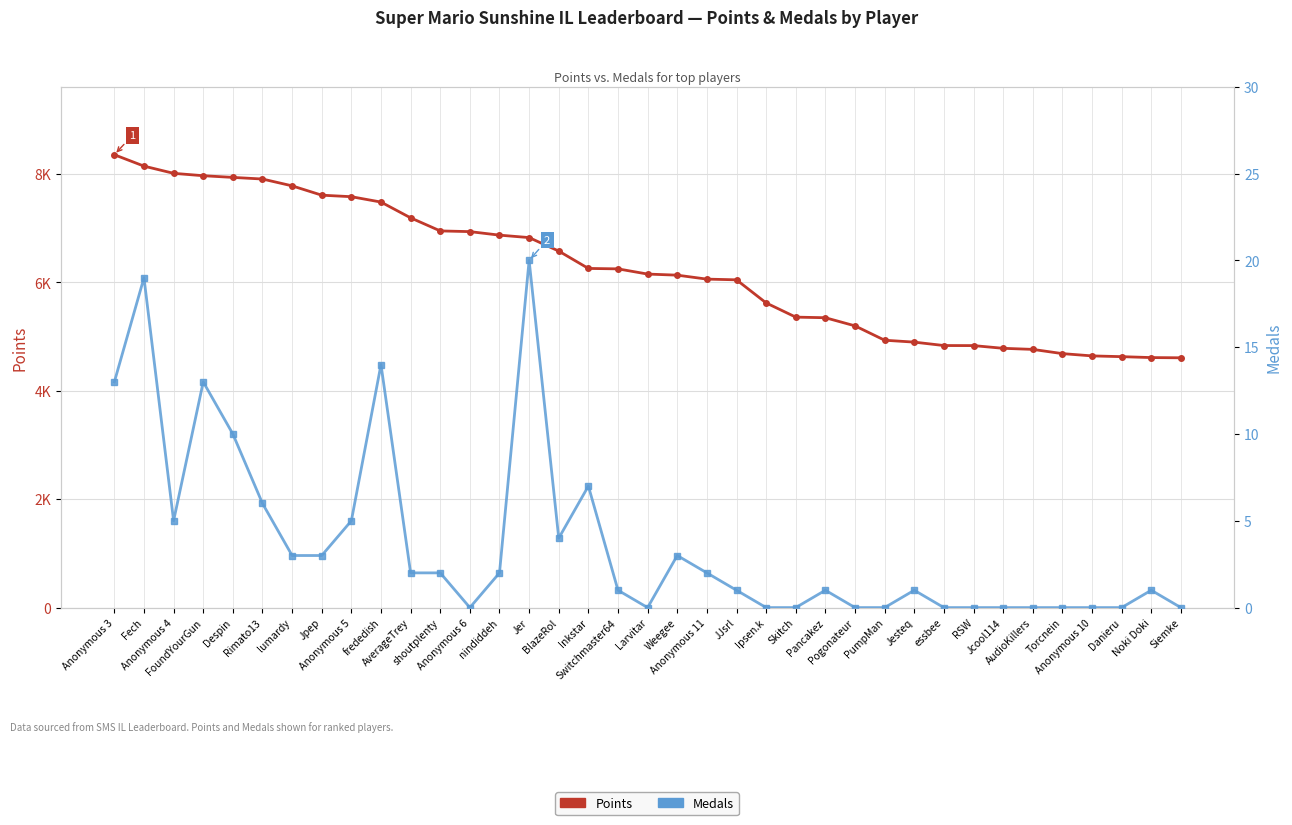

Which category has the highest value in the Points series?

Anonymous 3